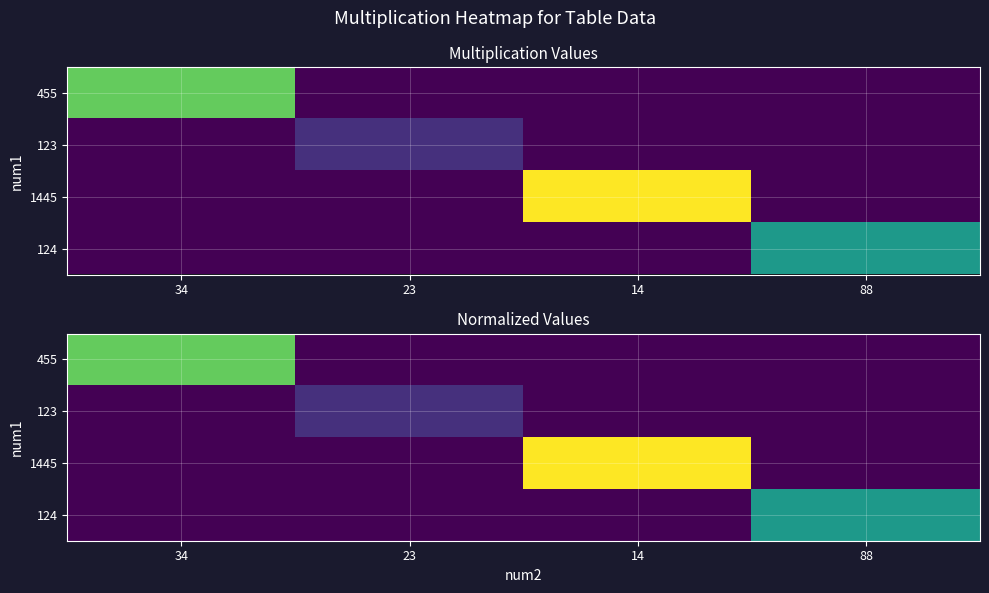

Which category has the lowest value in the 123 series?

34